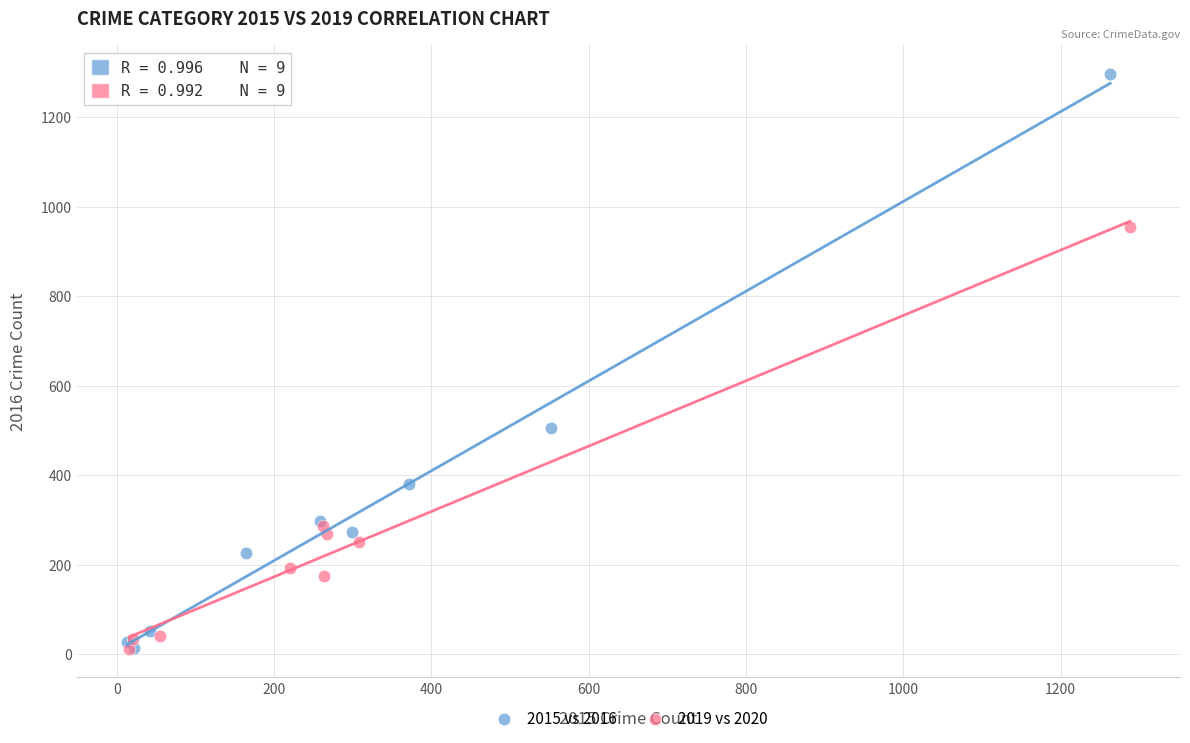

Which series has the largest Y range (max minus min)?

2015 vs 2016